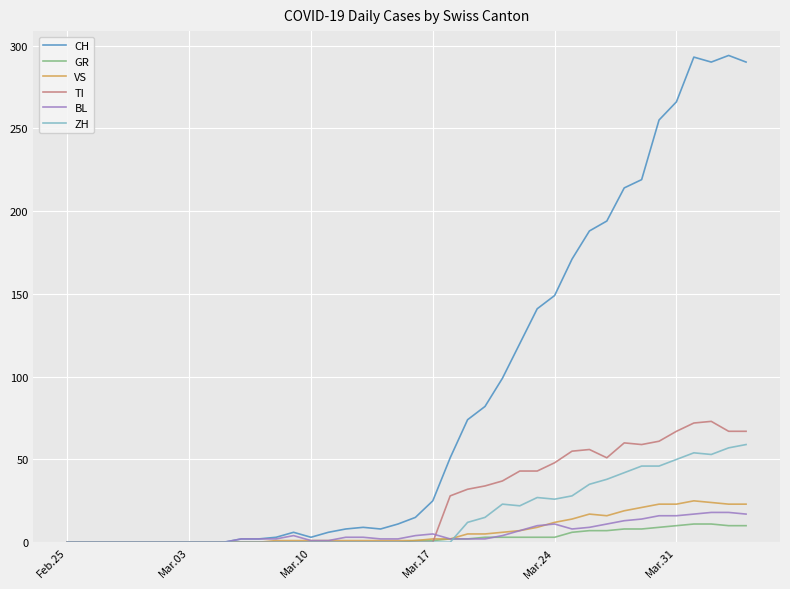

What is the maximum value shown in the chart?

294